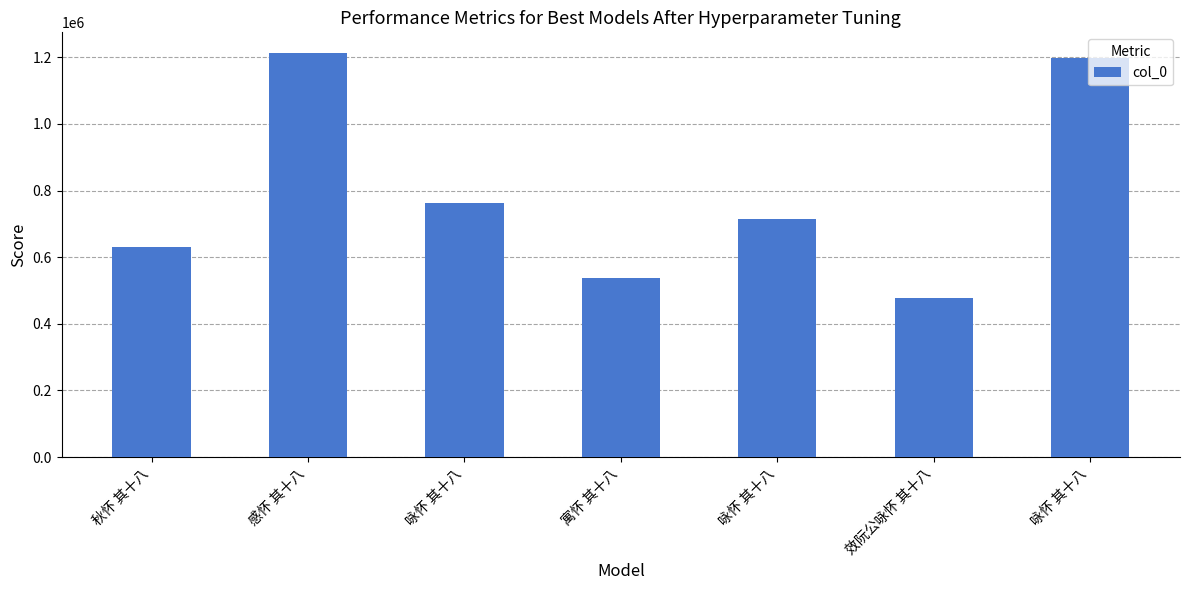

How many bars are there in total?

7